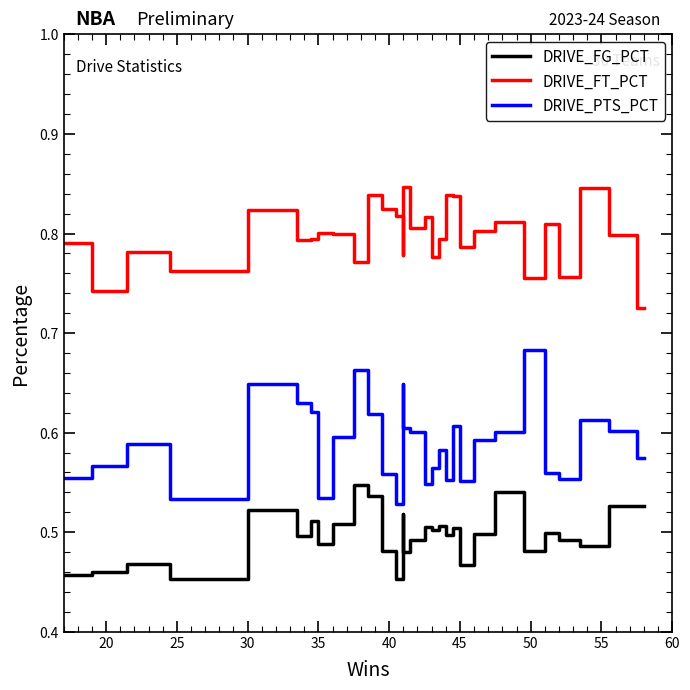

How many interior local valleys does the DRIVE_PTS_PCT series have?

7